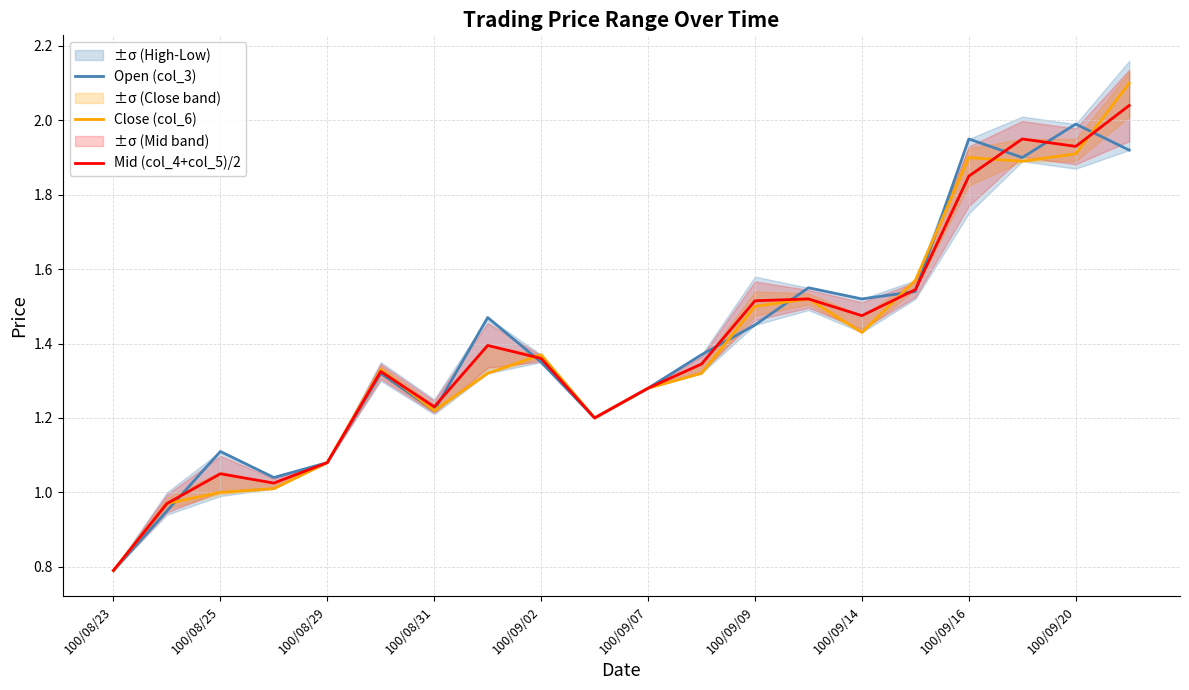

The Open (col_3) series shows 3.2 at 100/09/20. True or false?

False